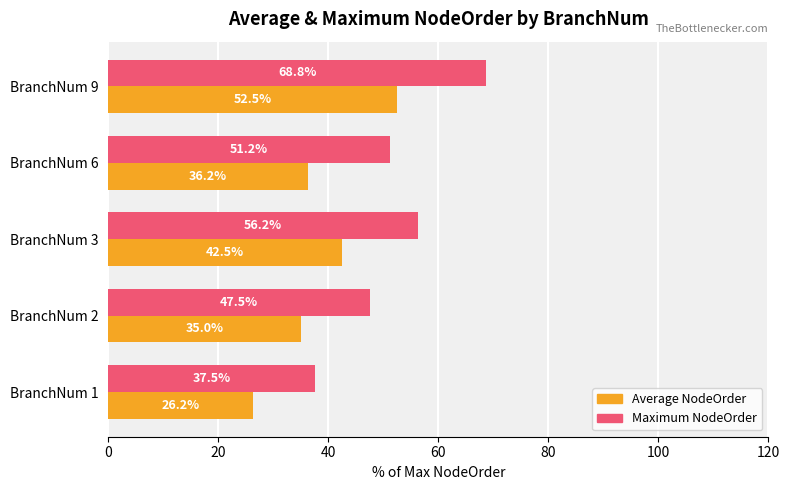

What is the difference between the maximum and second lowest values in the Average NodeOrder series?

17.5